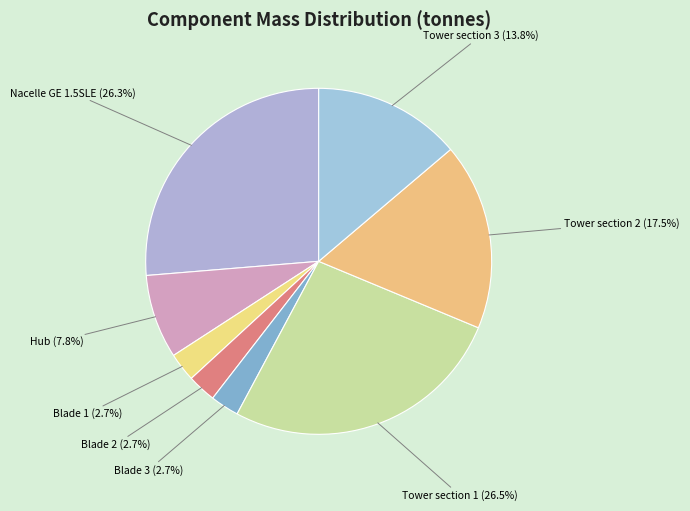

Is the sum of Tower section 1 and Hub greater than half?

No